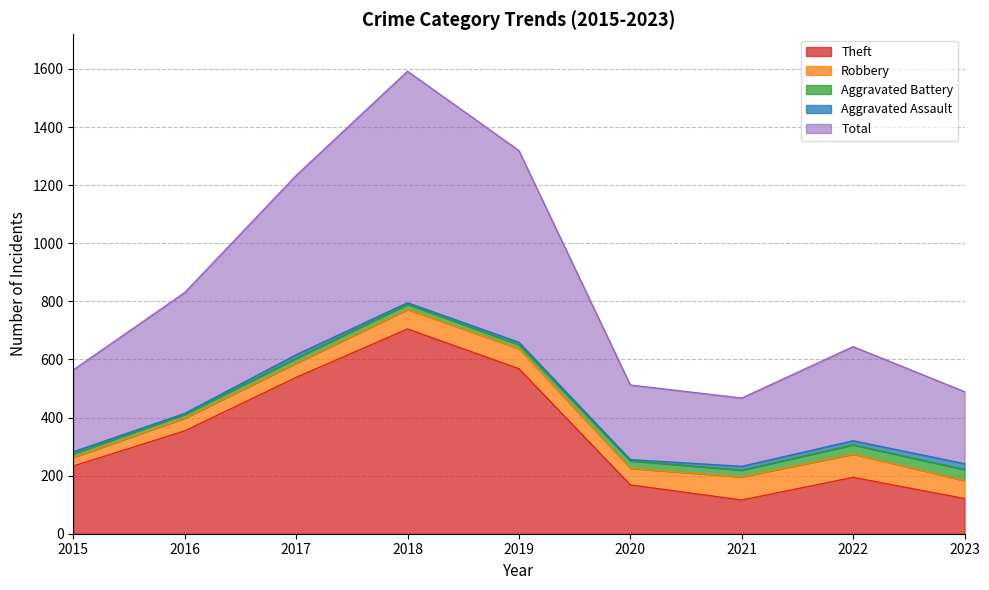

At which label does Aggravated Battery reach its minimum?

2015